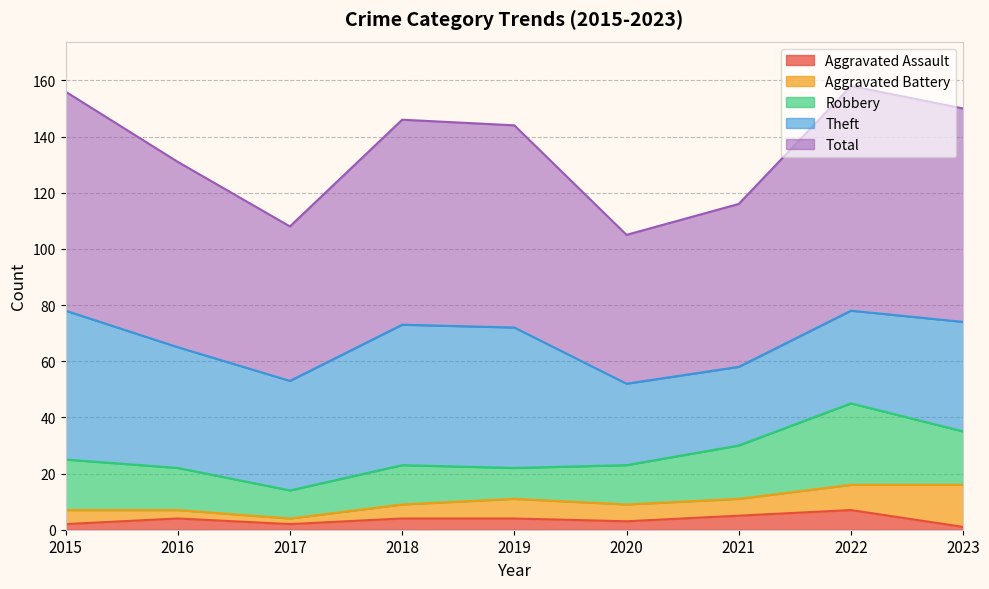

Reading left to right, transcribe all the data shown in this chart.

Aggravated Assault: 2	4	2	4	4	3	5	7	1
Aggravated Battery: 5	3	2	5	7	6	6	9	15
Robbery: 18	15	10	14	11	14	19	29	19
Theft: 53	43	39	50	50	29	28	33	39
Total: 78	66	55	73	72	53	58	80	76